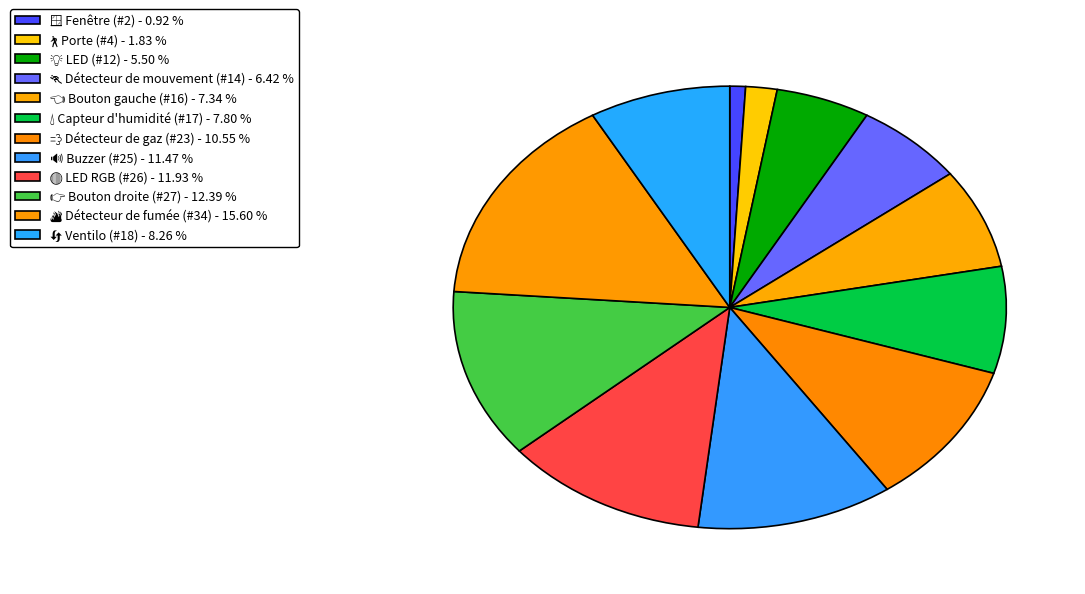

What is the largest slice in the pie chart?

🔥 Détecteur de fumée (#34)